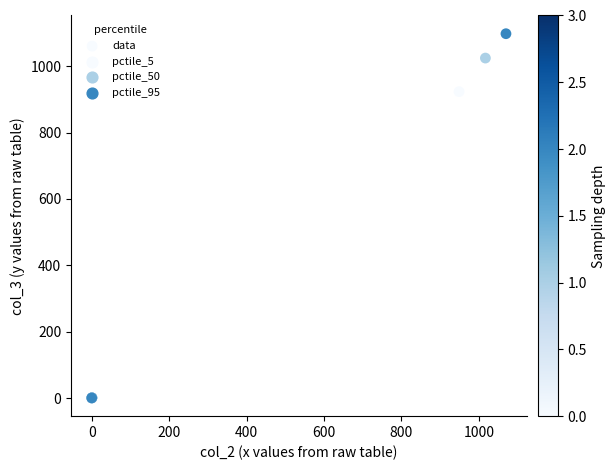

What Y value in the scatter plot is closest to 548?

923.2